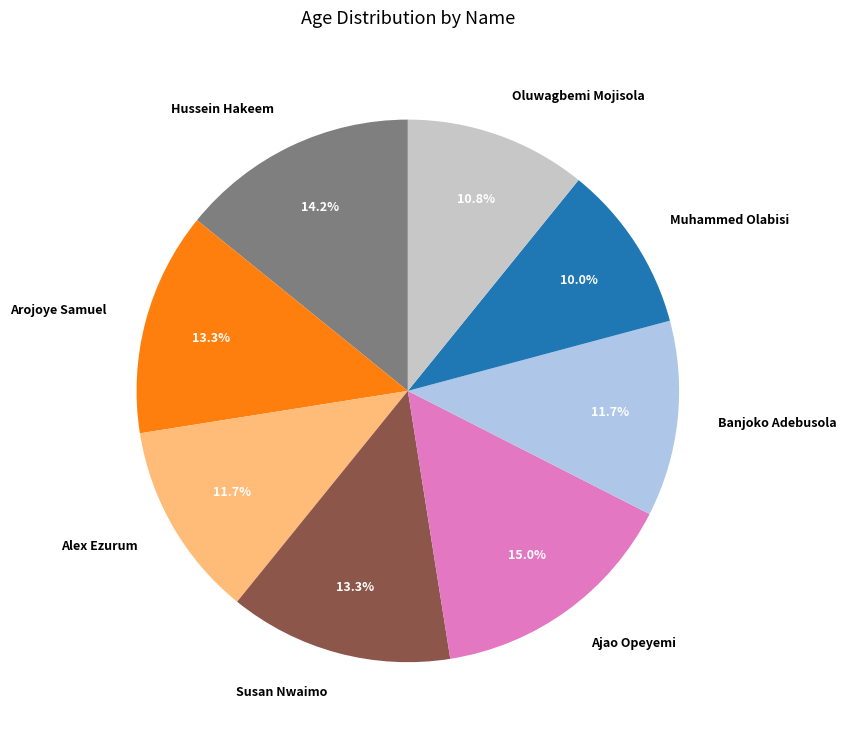

Approximately how many times larger is the value at Arojoye Samuel compared to Alex Ezurum?

1.1